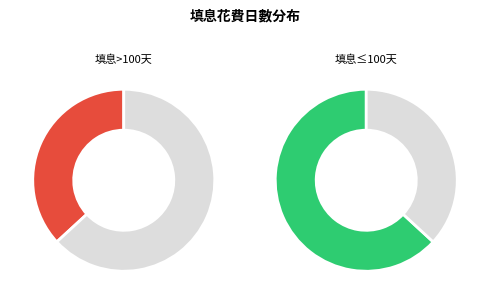

Is there a majority slice in this chart?

Yes